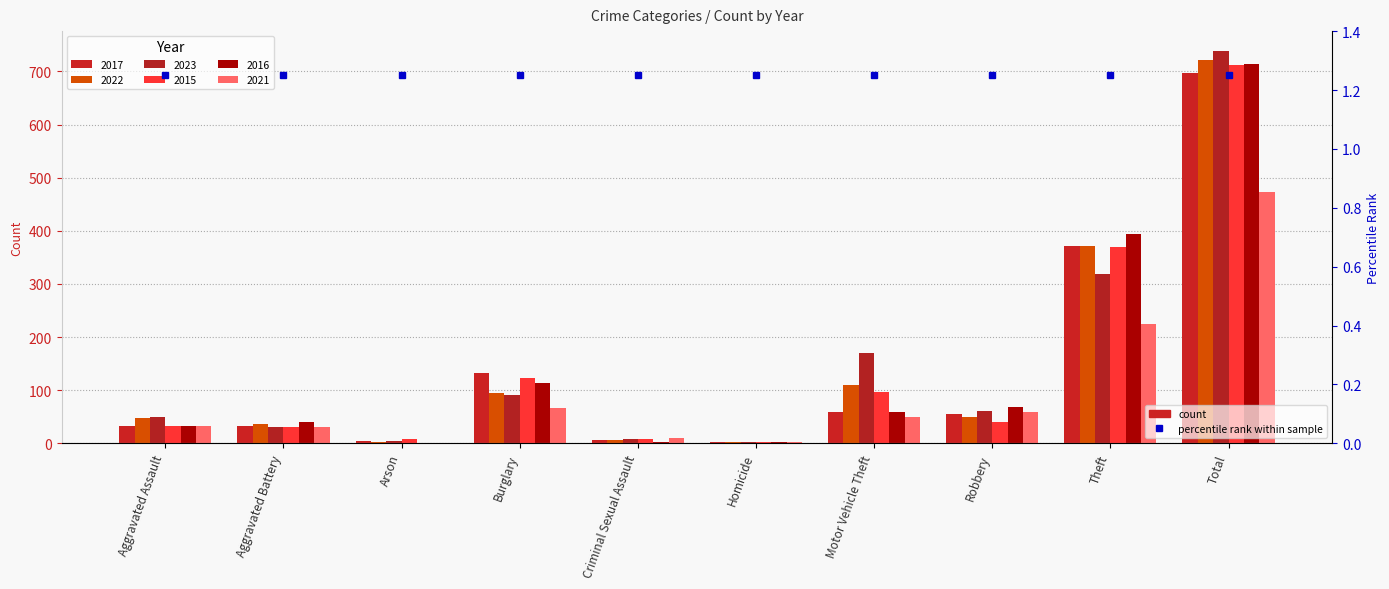

Which label corresponds to the smallest value in the chart?

Arson